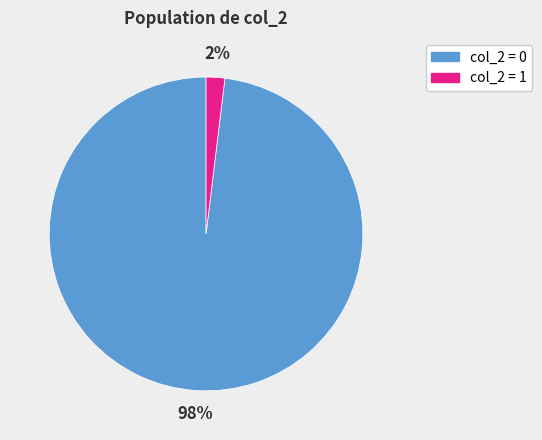

To the nearest percent, what is the difference between the col_2 = 0 and col_2 = 1 slice percentages?

96%